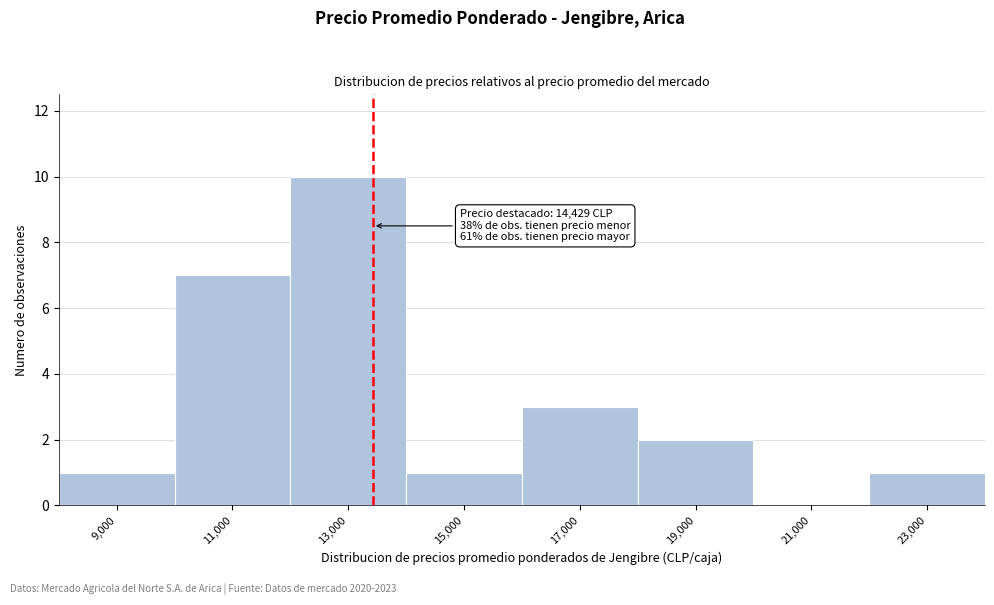

Reading left to right, extract all data points from this chart.

9,000=1	11,000=7	13,000=10	15,000=1	17,000=3	19,000=2	21,000=0	23,000=1